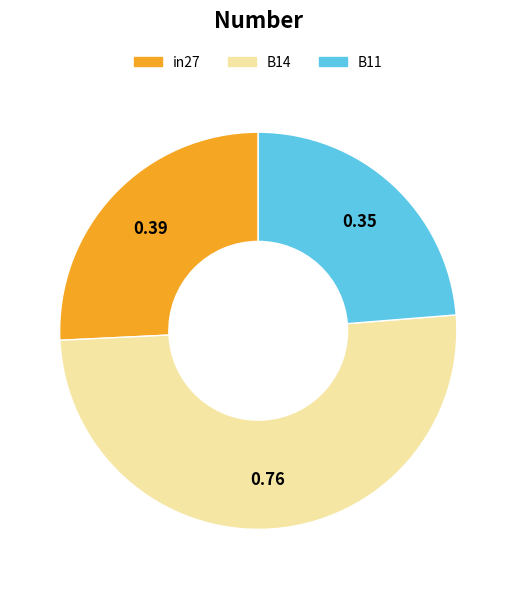

Combined, do in27 and B11 account for over 50%?

No